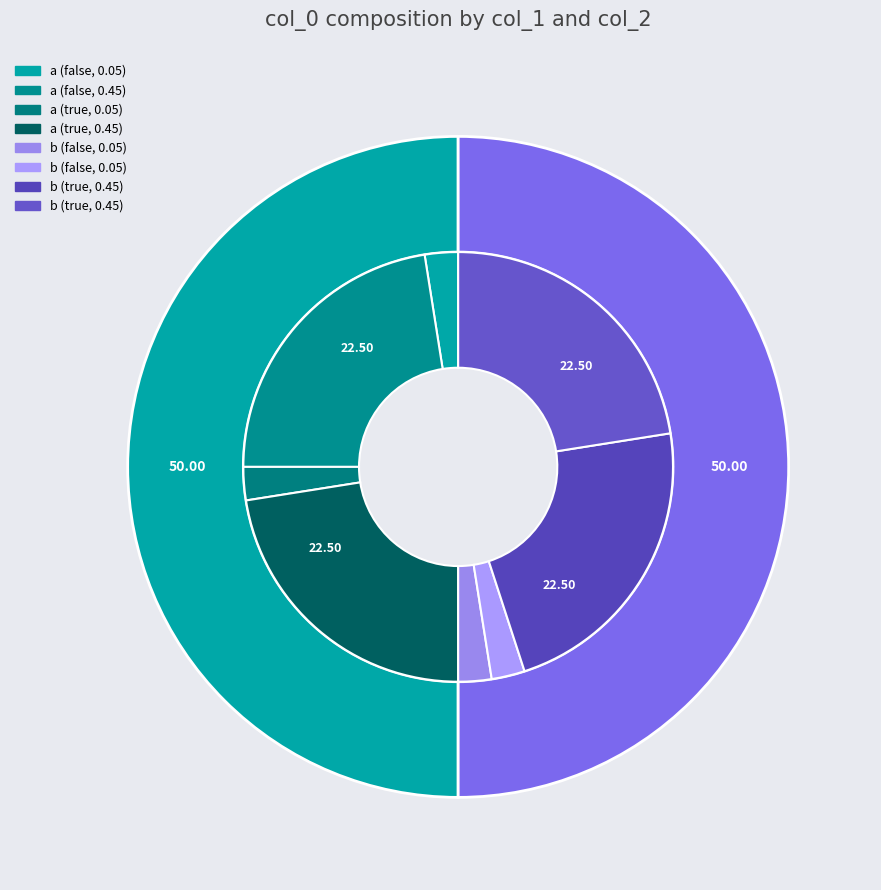

Is b_true_2 the majority of the pie?

No